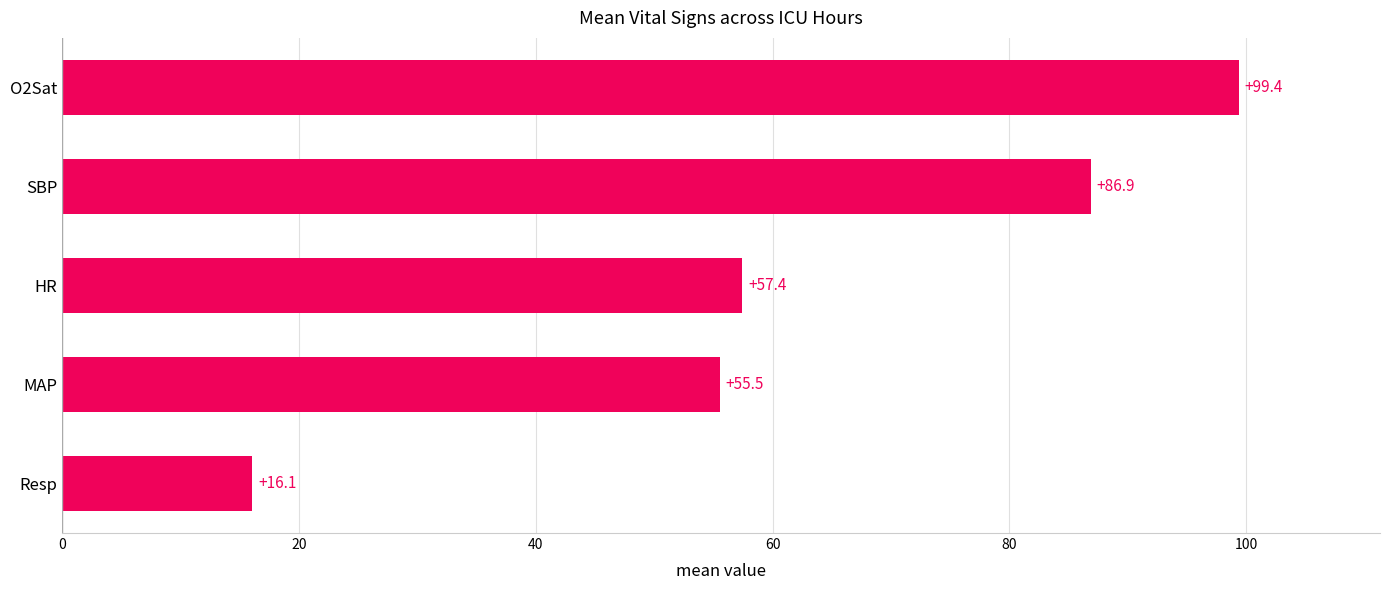

Approximately how many times larger is the value at HR compared to SBP?

0.7